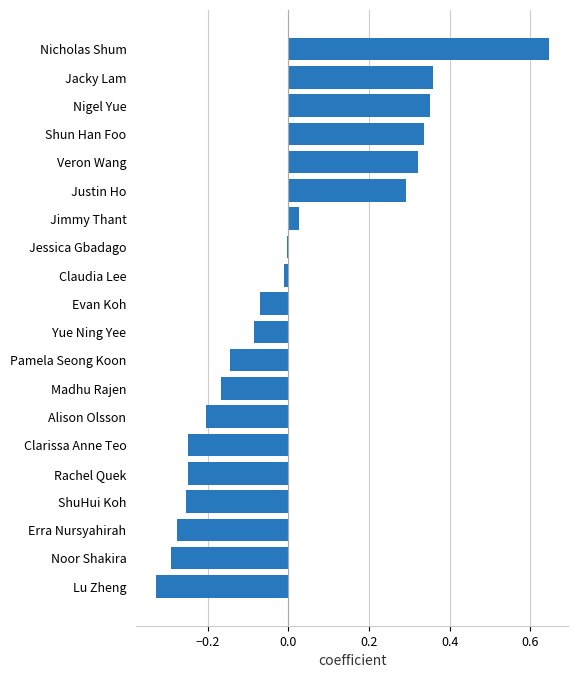

What is the sum of the values at Clarissa Anne Teo and Erra Nursyahirah?

-0.5